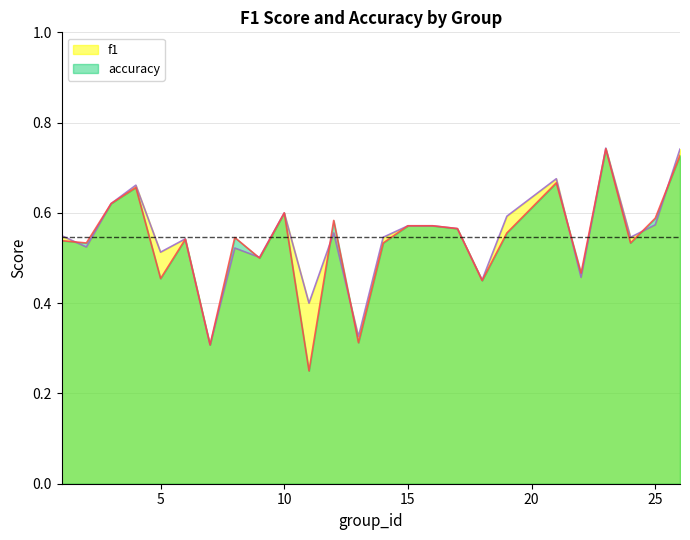

List the labels in order of f1 value, smallest first.

7, 13, 11, 18, 22, 9, 5, 8, 2, 6, 14, 24, 1, 12, 17, 15, 16, 25, 19, 10, 3, 4, 21, 26, 23